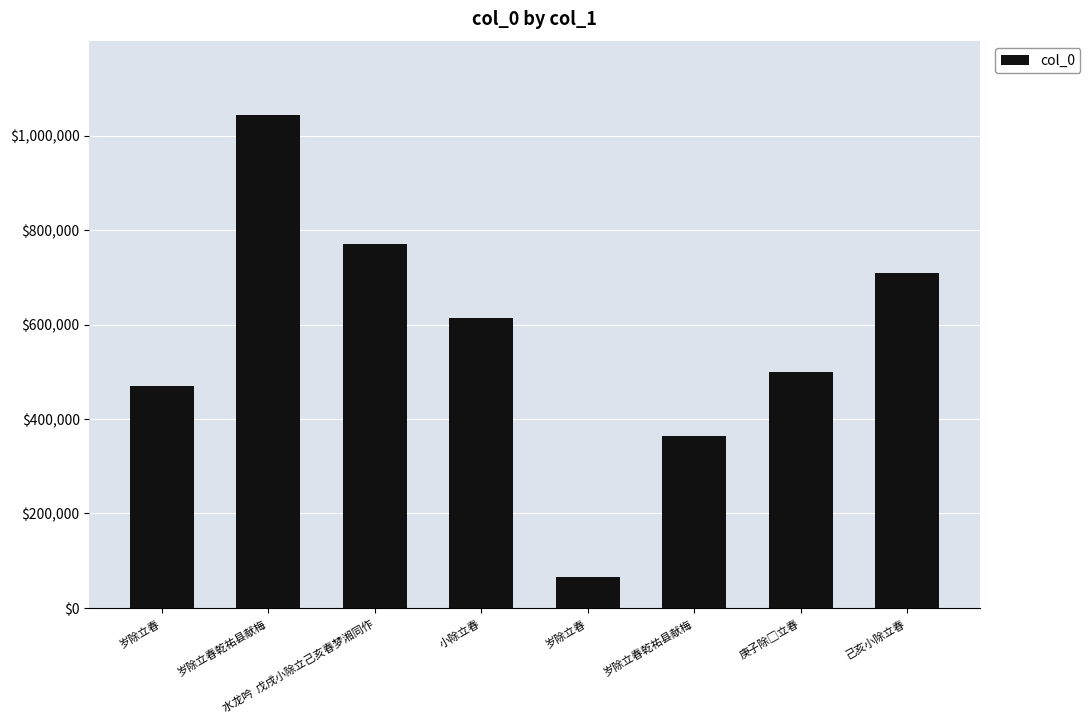

What is the smallest value displayed?

65482